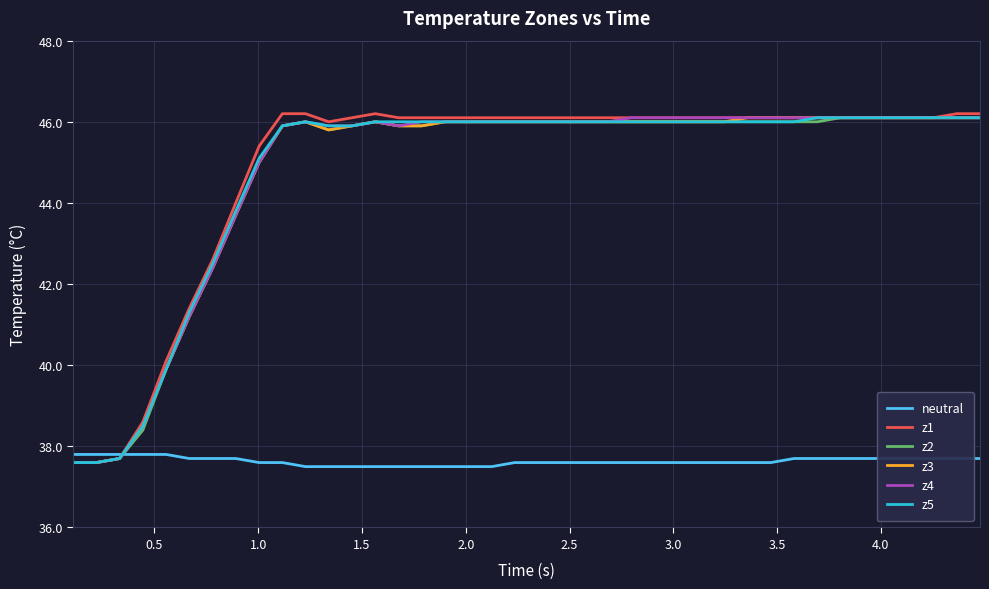

What is the maximum value shown in the chart?

46.2